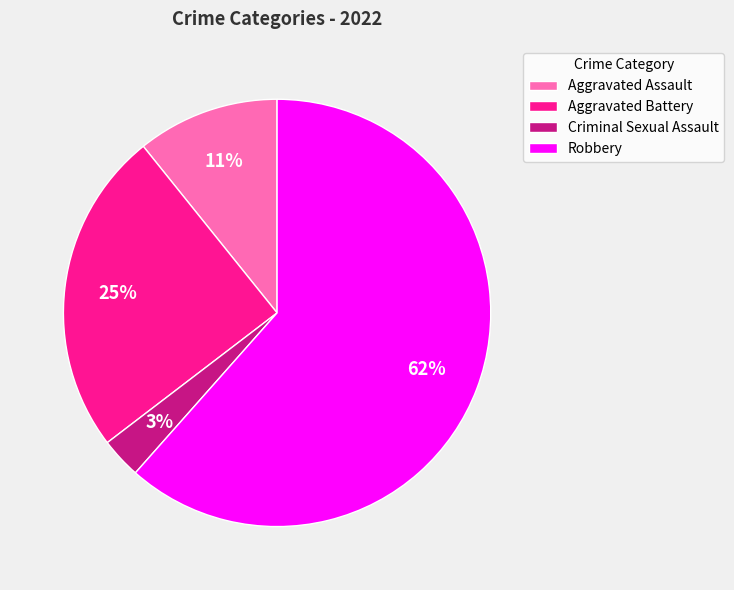

To the nearest percent, what portion does Aggravated Assault represent?

11%